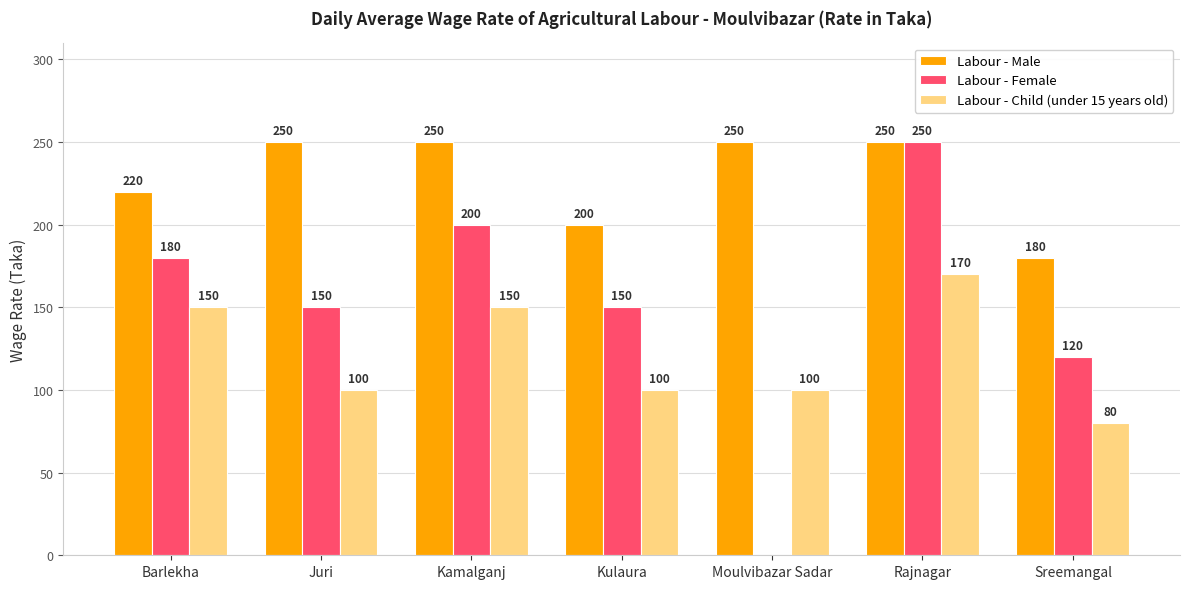

Which series has the largest total across all categories?

Labour - Male